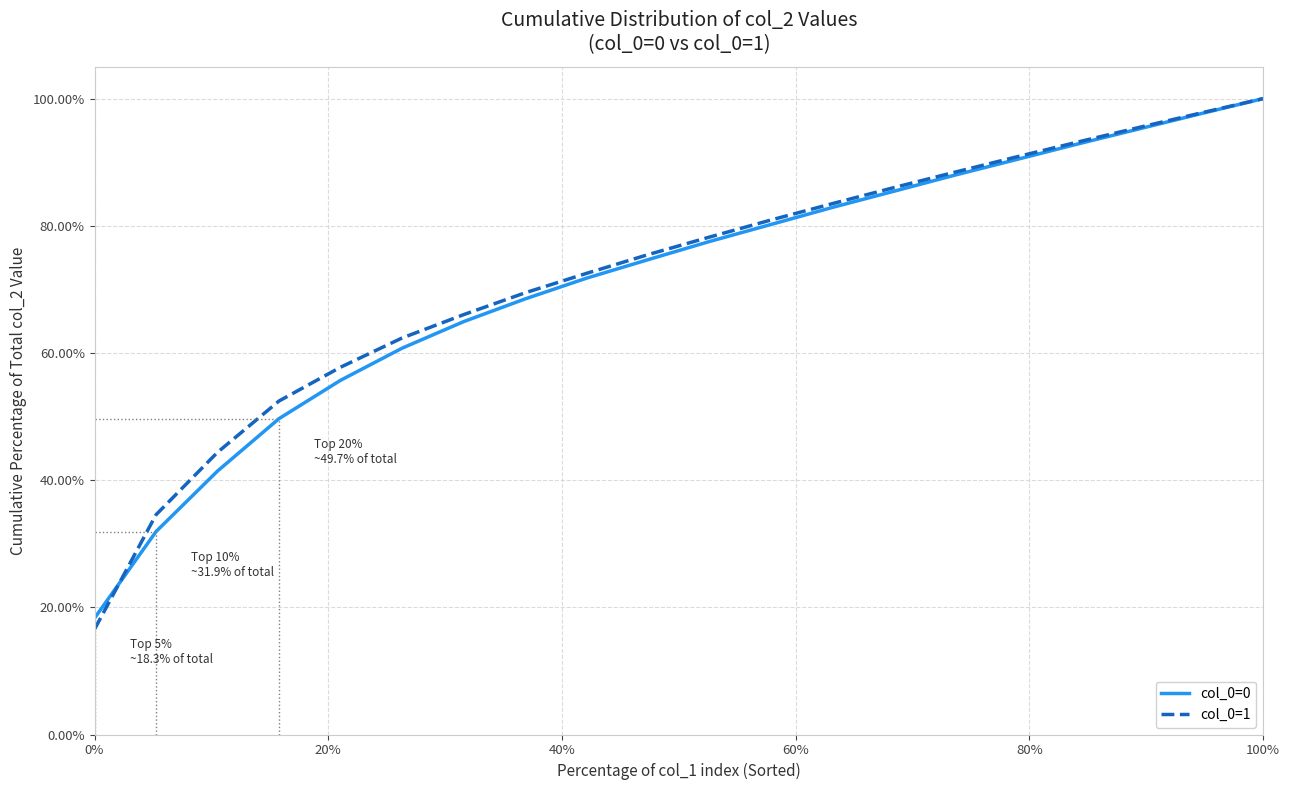

True or false: col_0=1 and col_0=0 cross at least once.

True